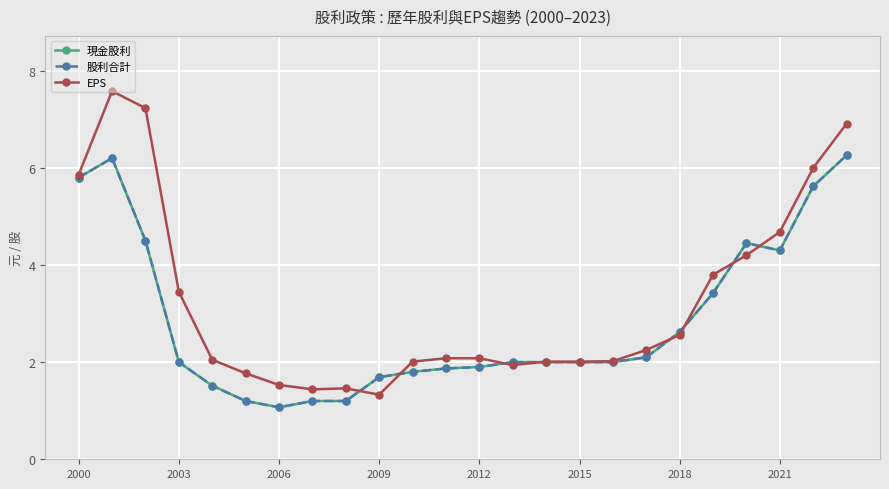

Which series has the largest range (max minus min)?

EPS